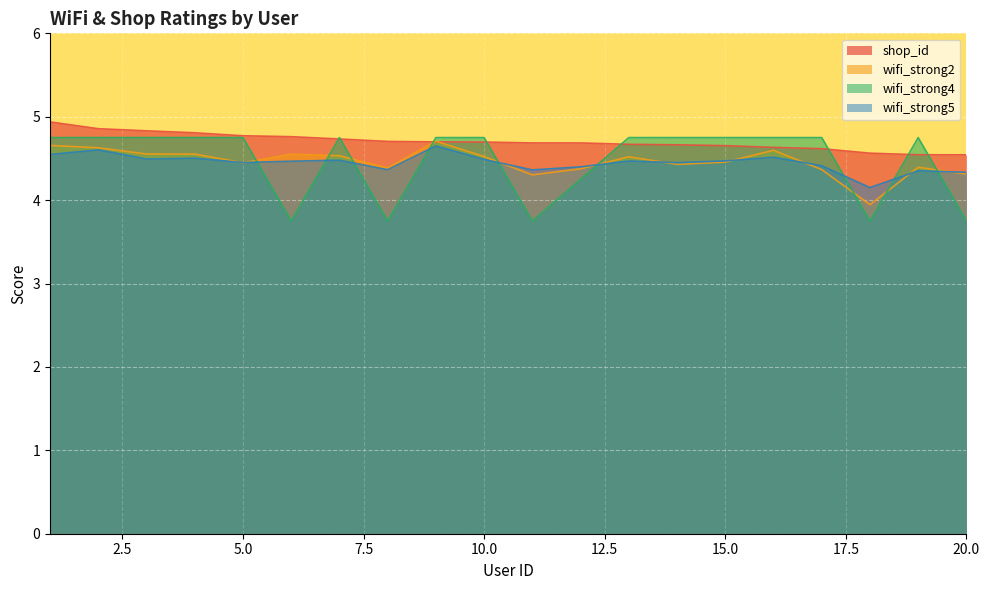

At which label does wifi_strong4 reach its peak?

1